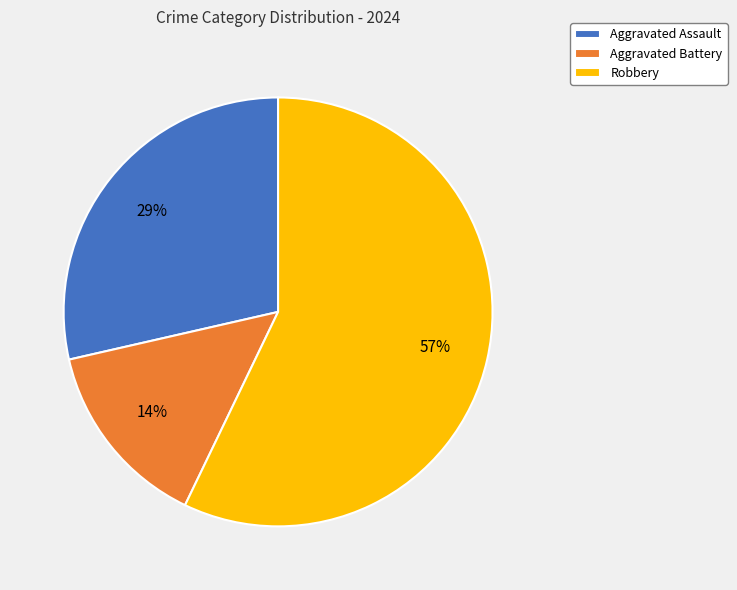

To the nearest percent, what percentage of the pie is Aggravated Assault?

29%